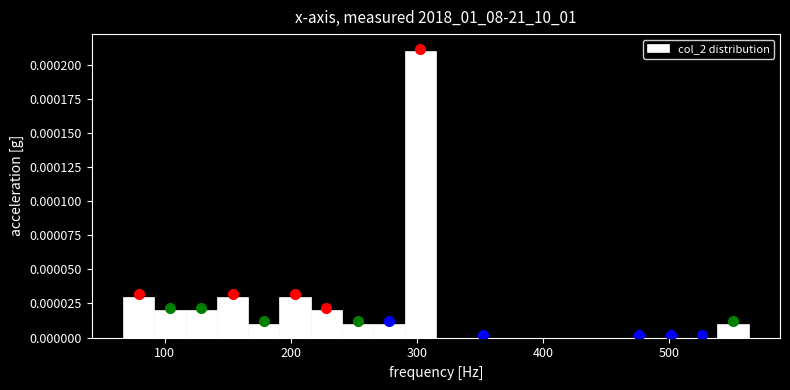

Around what value on the x-axis is the tallest bar? Give the approximate position of its centre, as read against the axis.

300